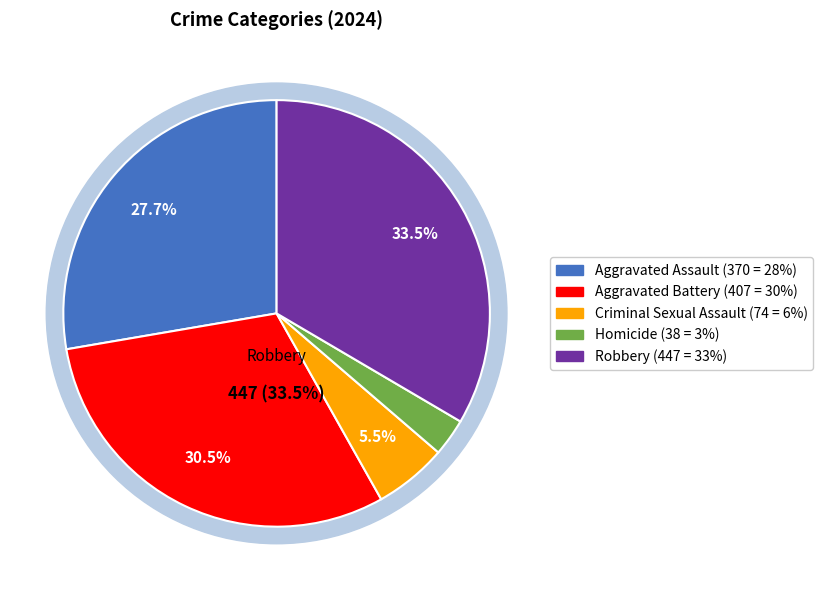

The Robbery slice represents 33% of the pie. True or false?

True